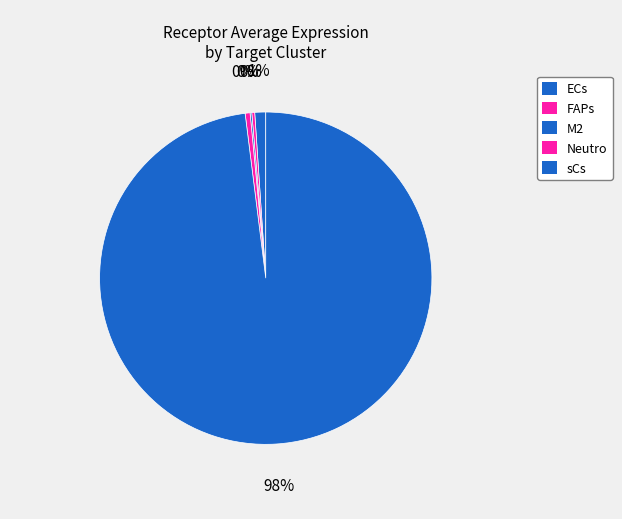

Is Neutro the majority of the pie?

No